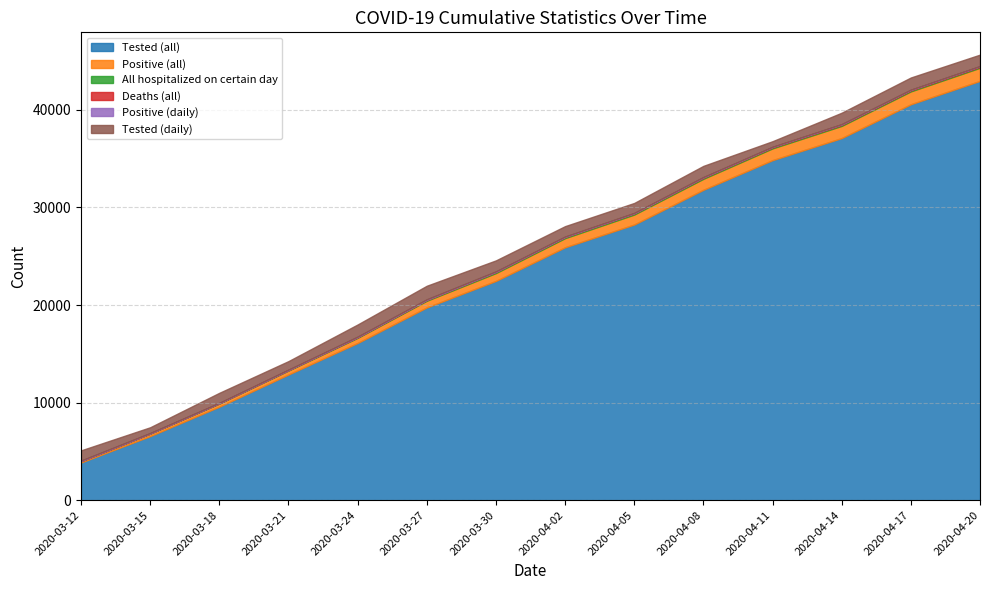

Reading left to right, list all the values displayed in this chart.

Tested (all): 3863	6566	9584	12882	16113	19756	22474	25921	28253	31813	34851	37114	40580	42976
Positive (all): 131	250	319	406	526	684	802	934	1021	1124	1205	1247	1317	1344
All hospitalized on certain day: 17	31	43	56	72	90	119	112	114	108	95	96	93	87
Deaths (all): 0	1	1	1	4	9	13	20	30	43	53	61	70	77
Positive (daily): 49	35	32	38	50	52	46	37	24	33	17	28	13	9
Tested (daily): 1045	590	1026	872	1243	1387	1125	1064	1021	1144	572	1168	1250	1174